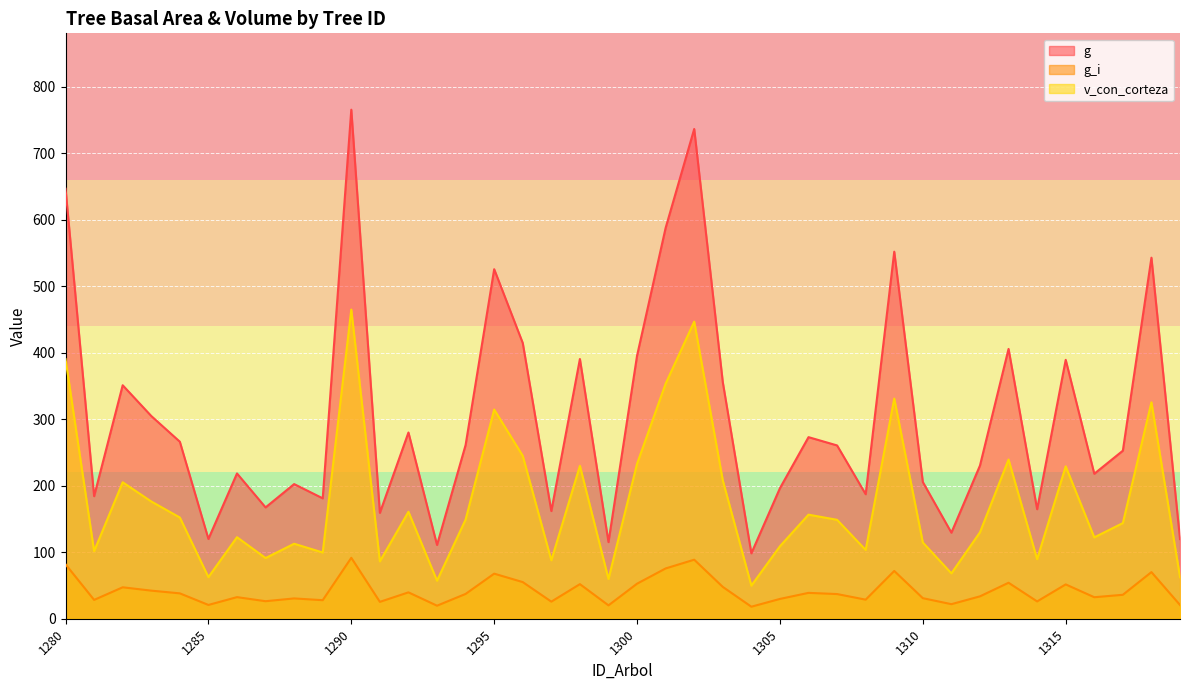

Rank the series at 1282 from lowest to highest value.

g_i, v_con_corteza, g